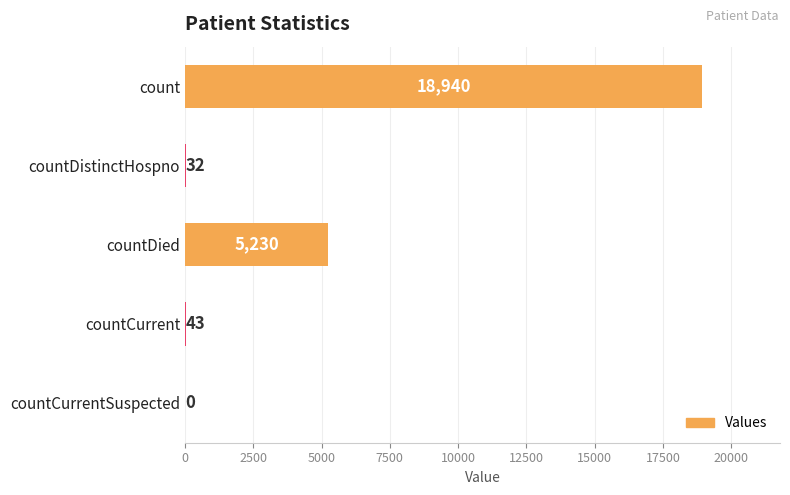

Count the number of data series in this chart.

1